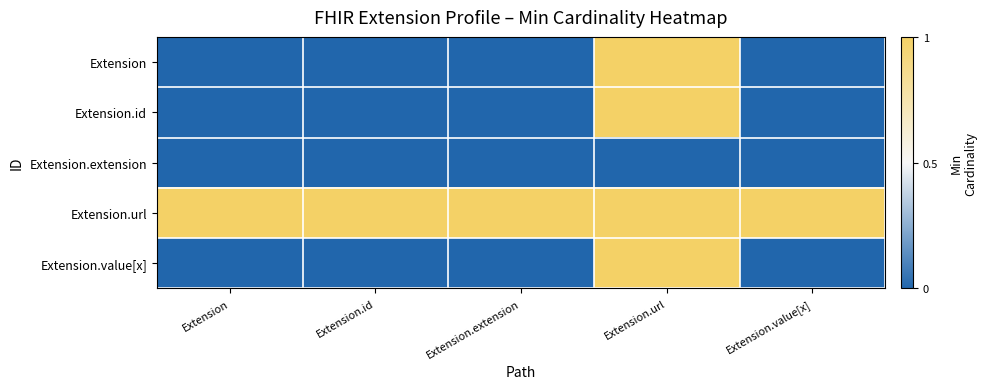

What is the total value across all series at Extension?

1